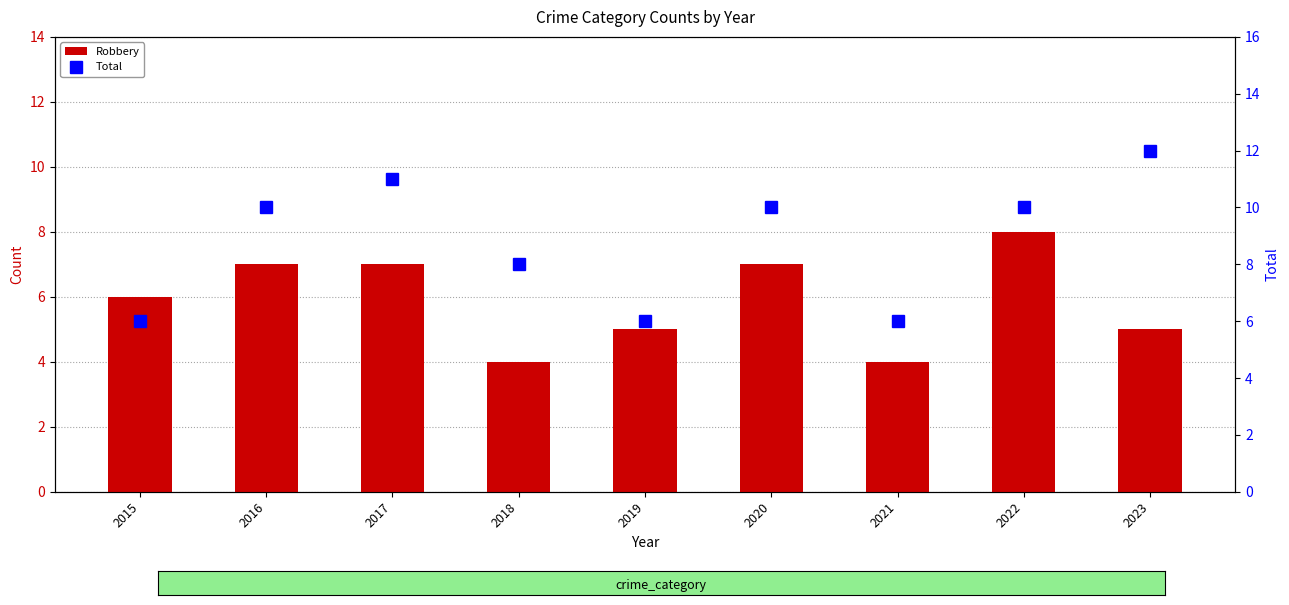

At how many categories does at least one series exceed 8?

5